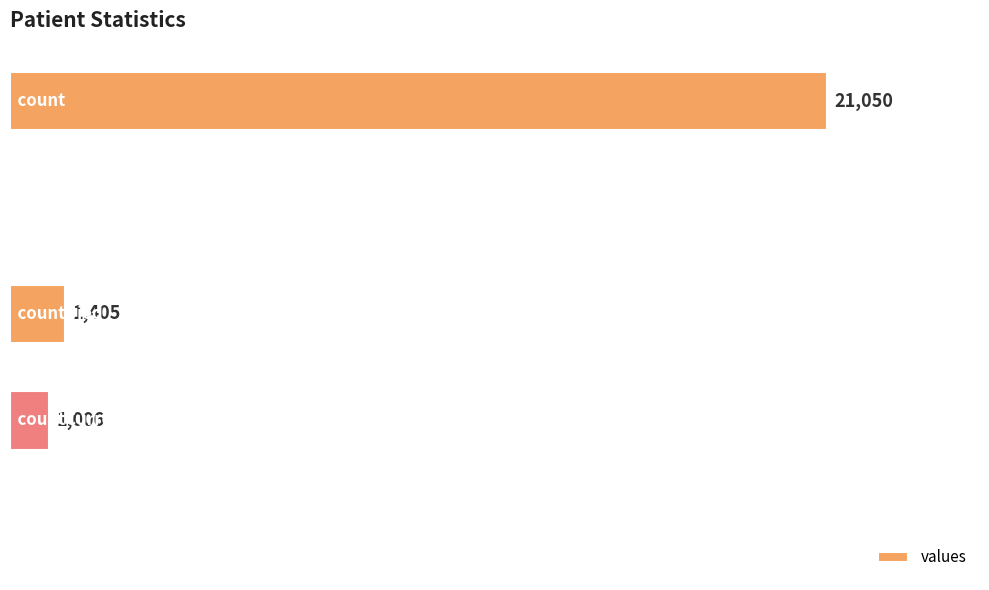

At which label is the value closest to 10525?

countDied